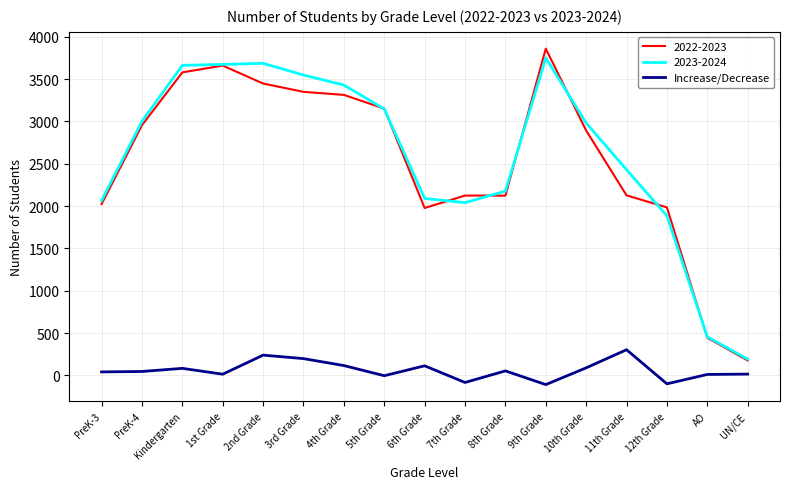

Is this an area chart (filled region under the line)?

No